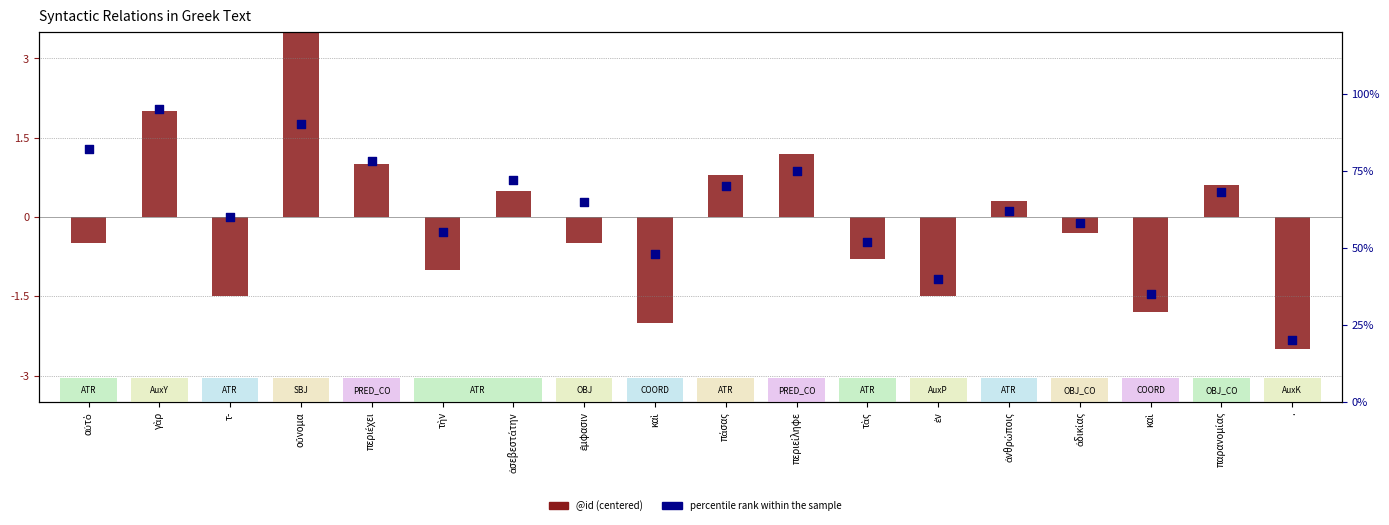

At which category is the sum across all series the highest?

γὰρ